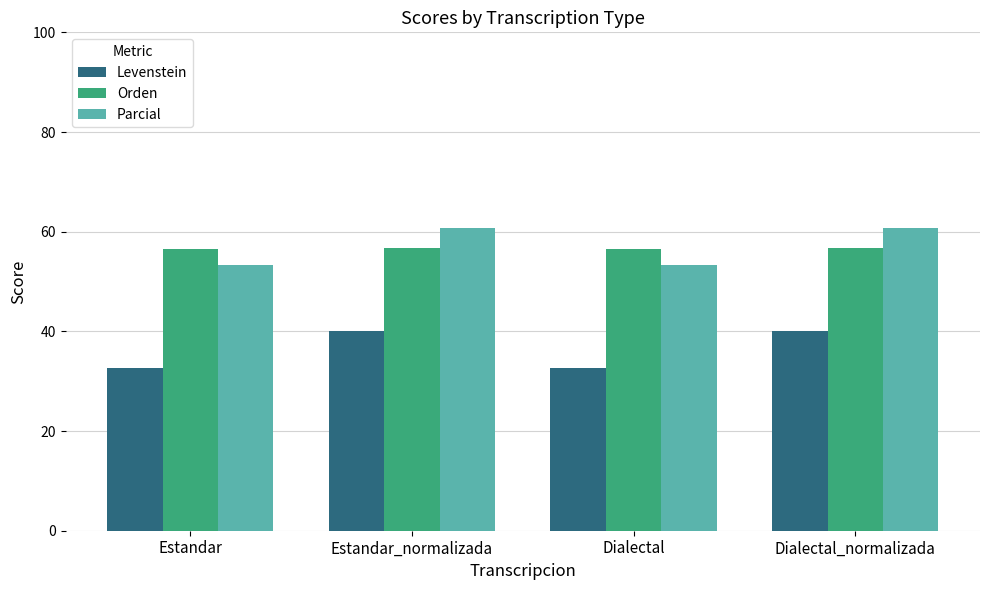

What are all the series names shown in the legend?

Levenstein, Orden, Parcial